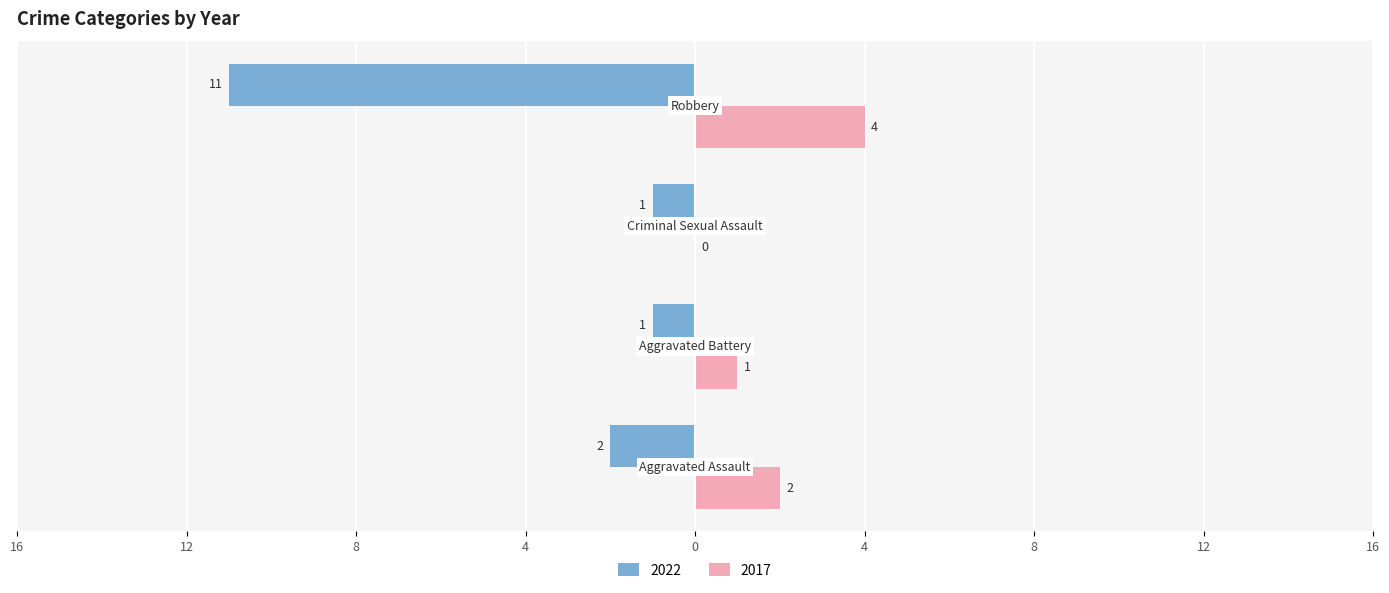

Count the 2017 values in the range 1 to 4.

3